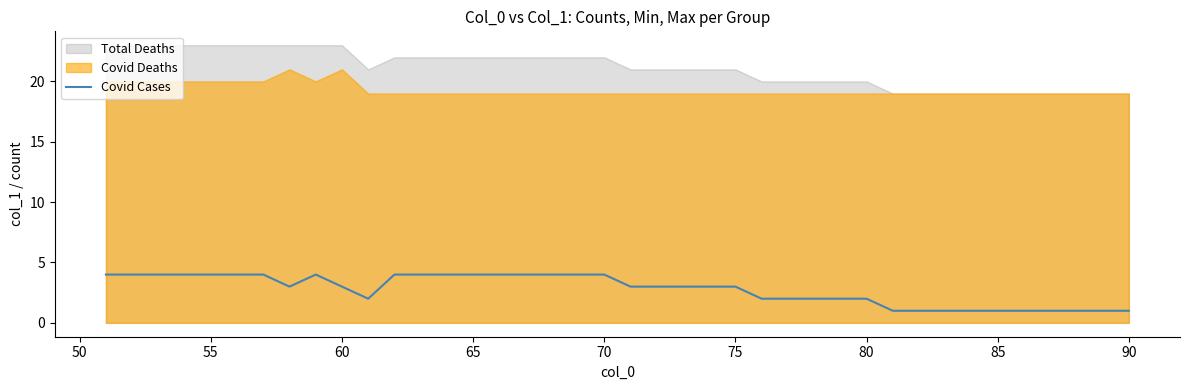

Does the chart display data point markers on the line(s)?

No